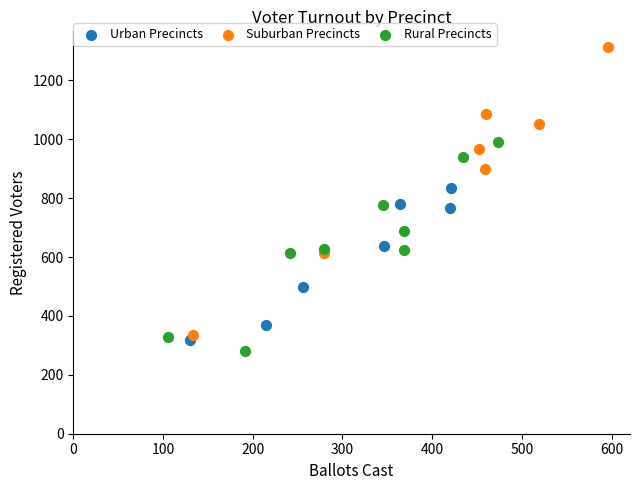

Which series reaches the maximum Y coordinate?

Suburban Precincts